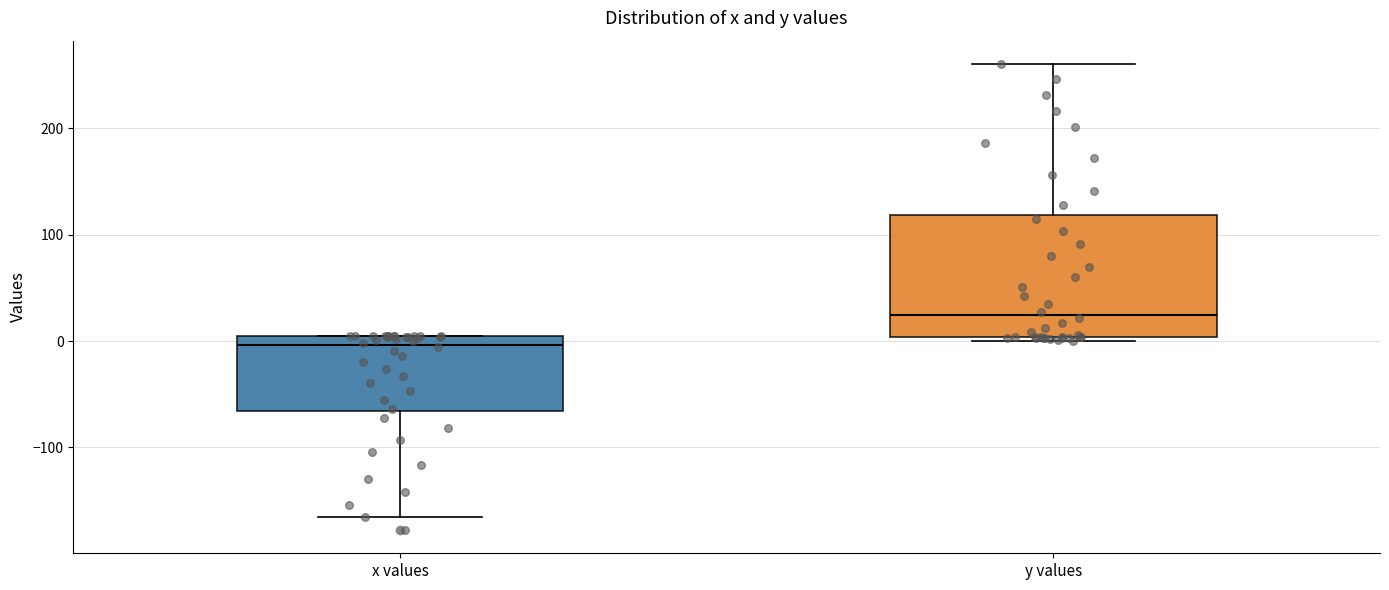

Which box's median line is the lowest?

x values